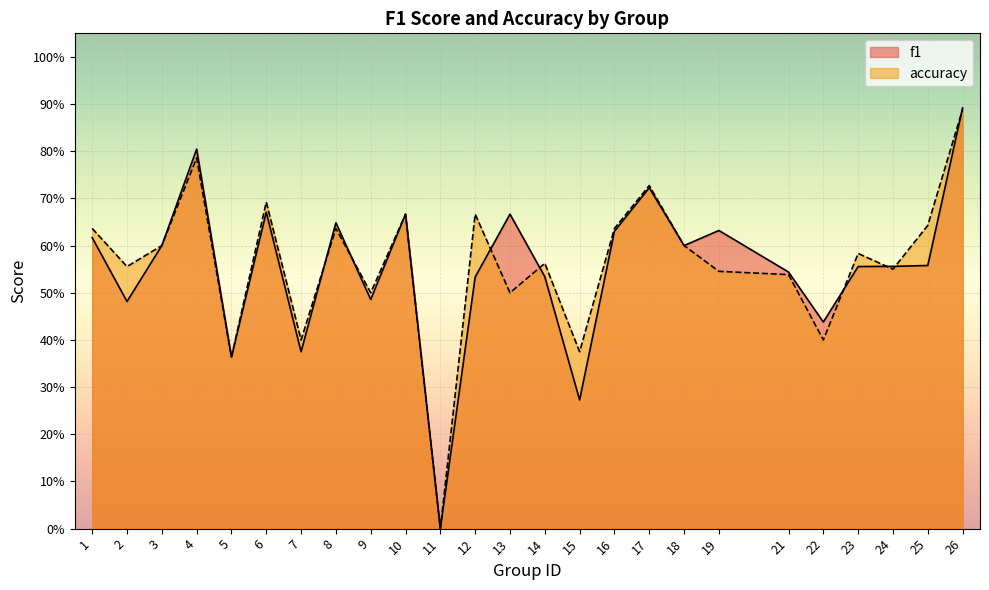

Where is the first local minimum for accuracy?

2